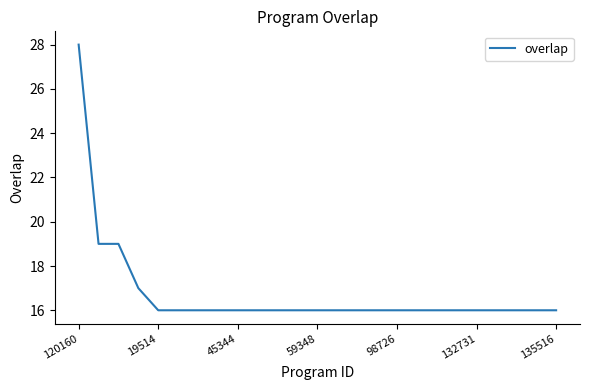

Reading right to left, extract all data points from this chart.

16	16	16	16	16	16	16	16	16	16	16	16	16	16	16	16	16	16	16	16	16	17	19	19	28